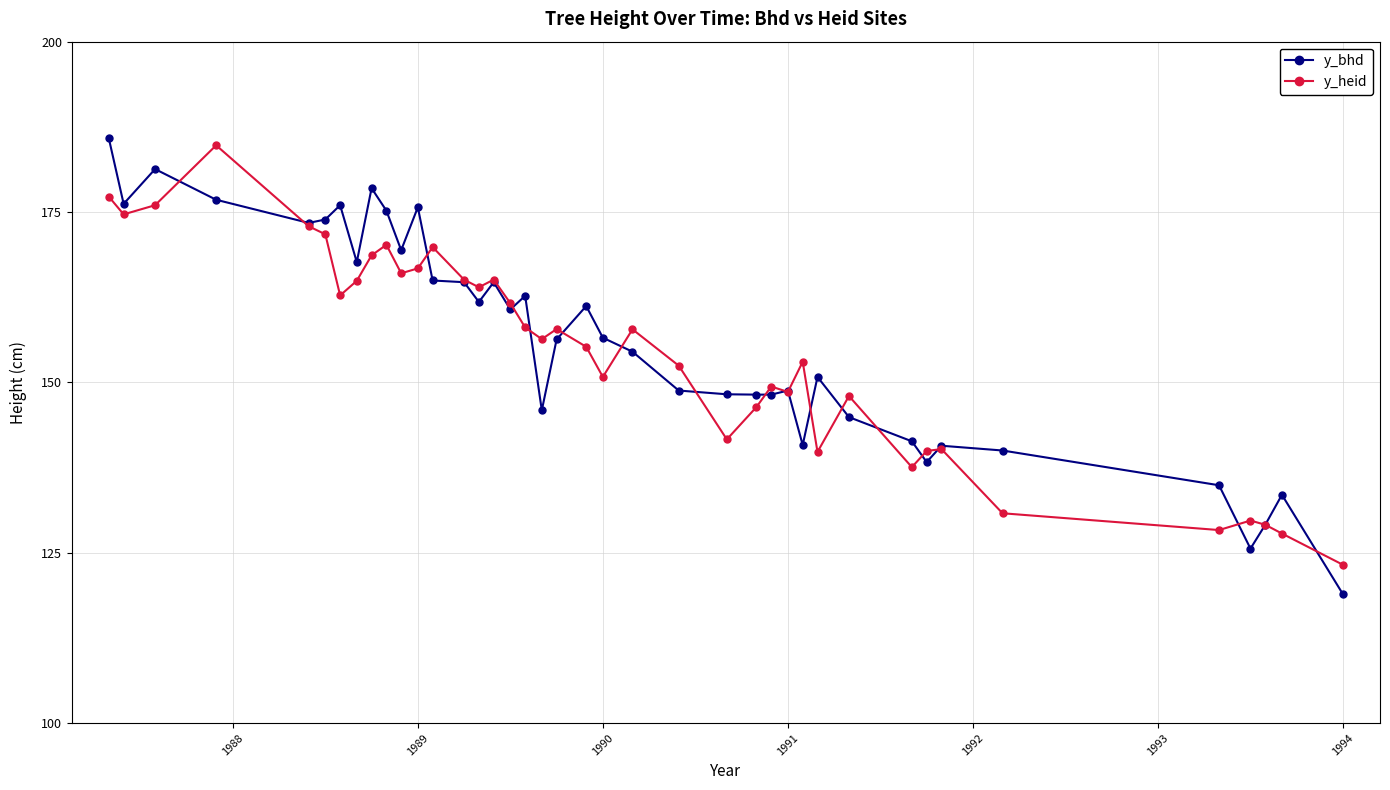

True or false: y_bhd has more than 2 points higher than both neighbors.

True